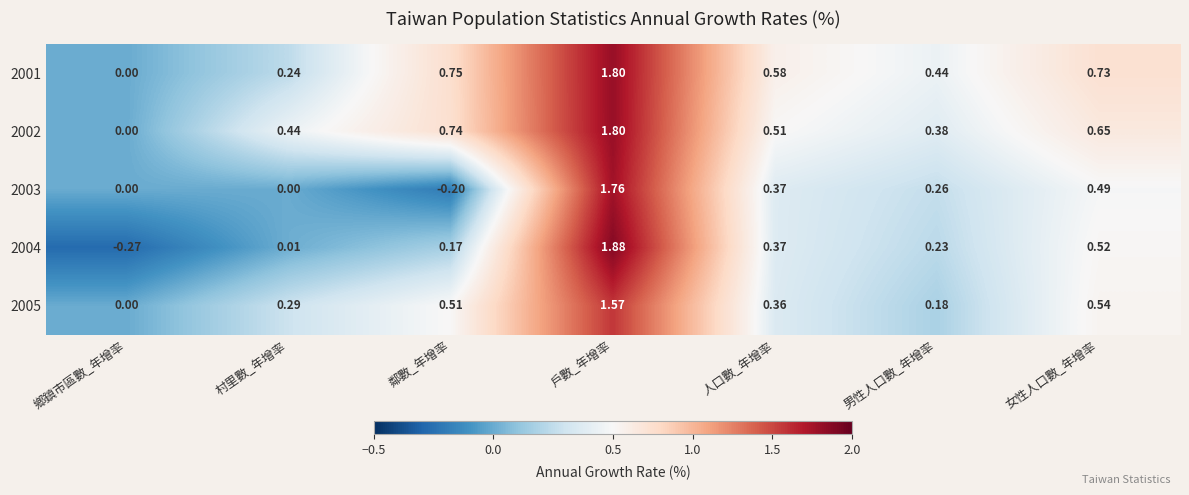

At which label is 2004 closest to 0?

村里數_年增率